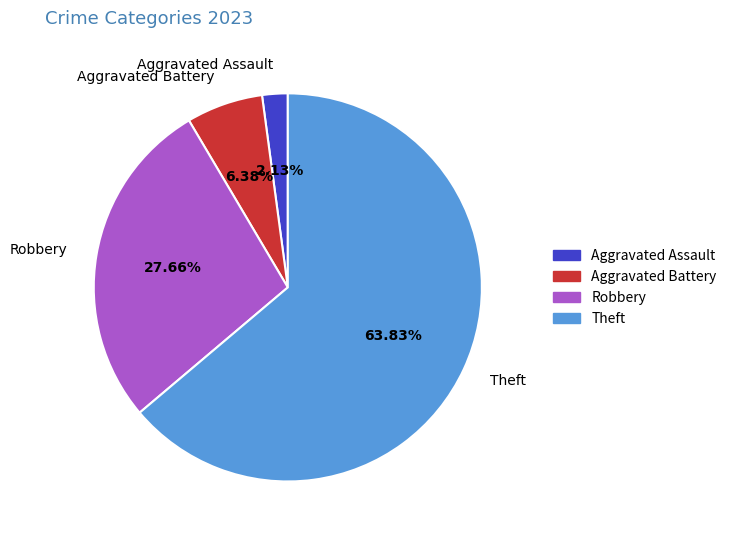

Is it true that Theft is 59% of the pie?

False